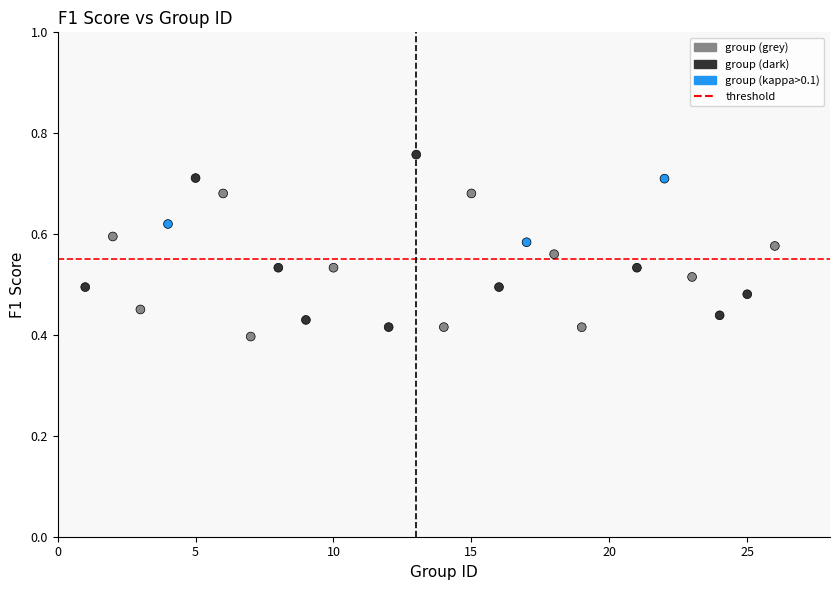

What is the range of X values (max minus min)?

25.0